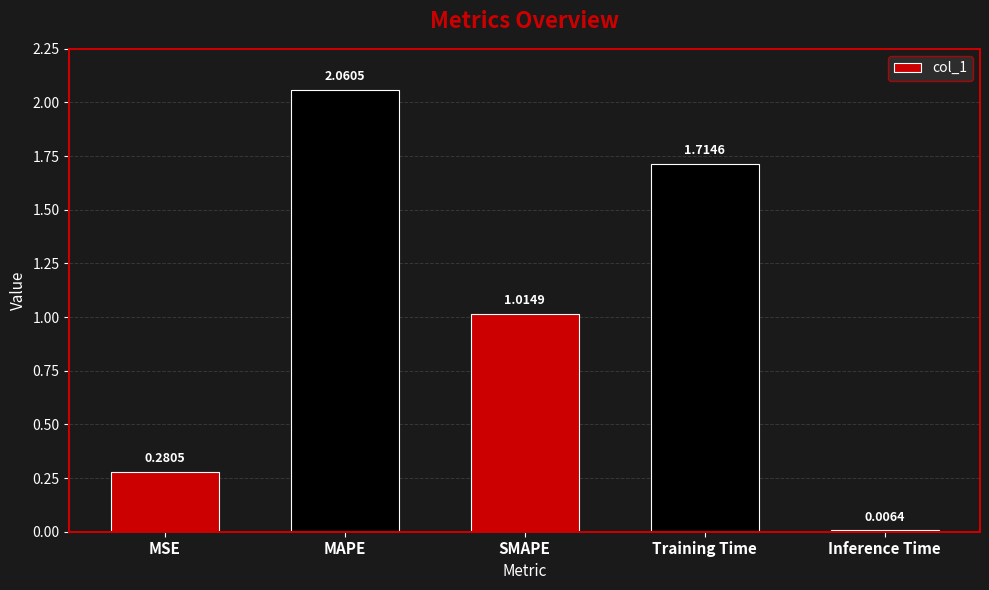

Count the number of data series in this chart.

1